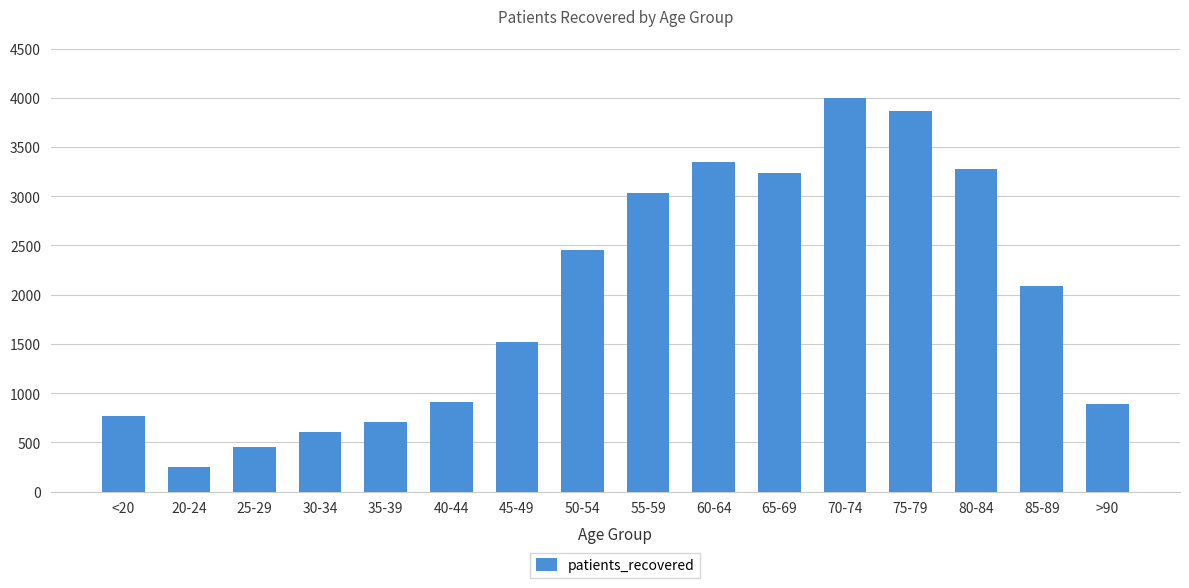

How many categories are shown in the chart?

16